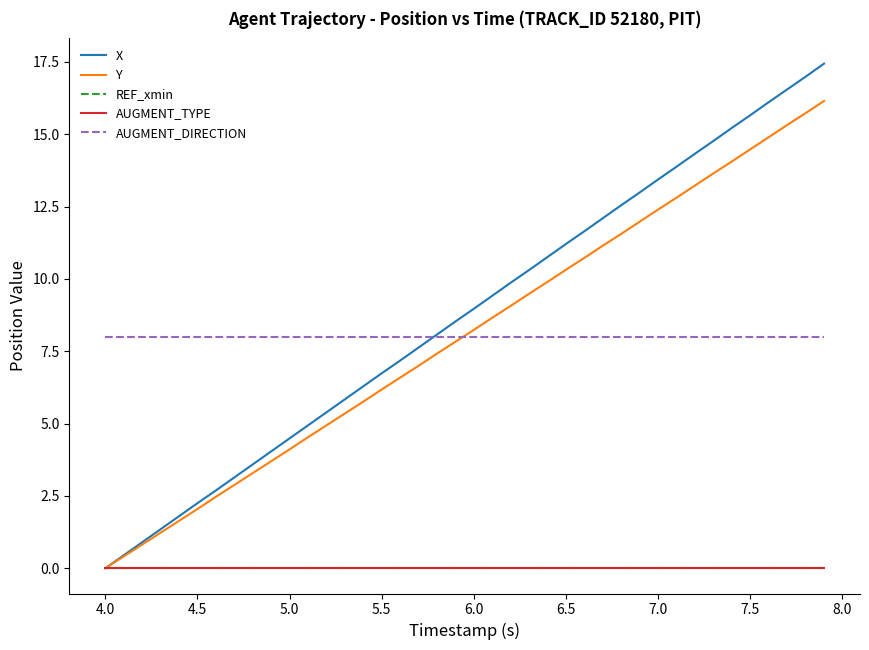

Which series has the largest total across all categories?

X